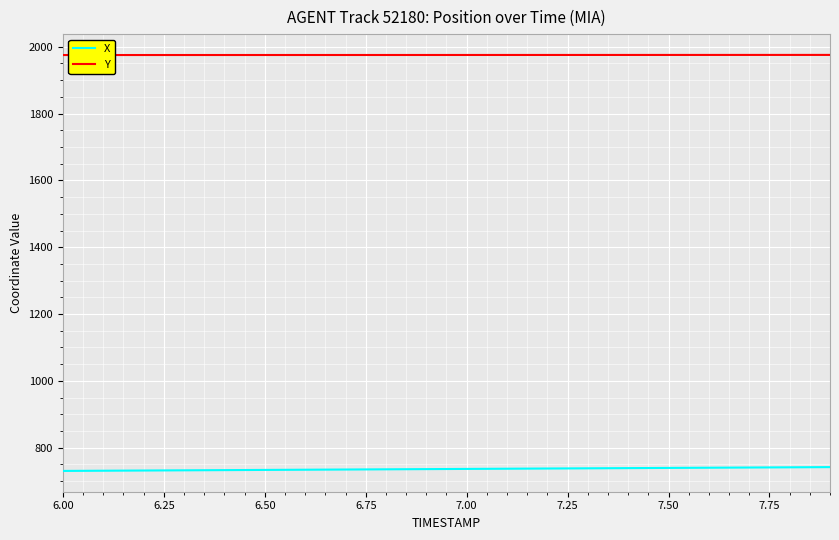

Rank the series by their average value, from highest to lowest.

Y, X